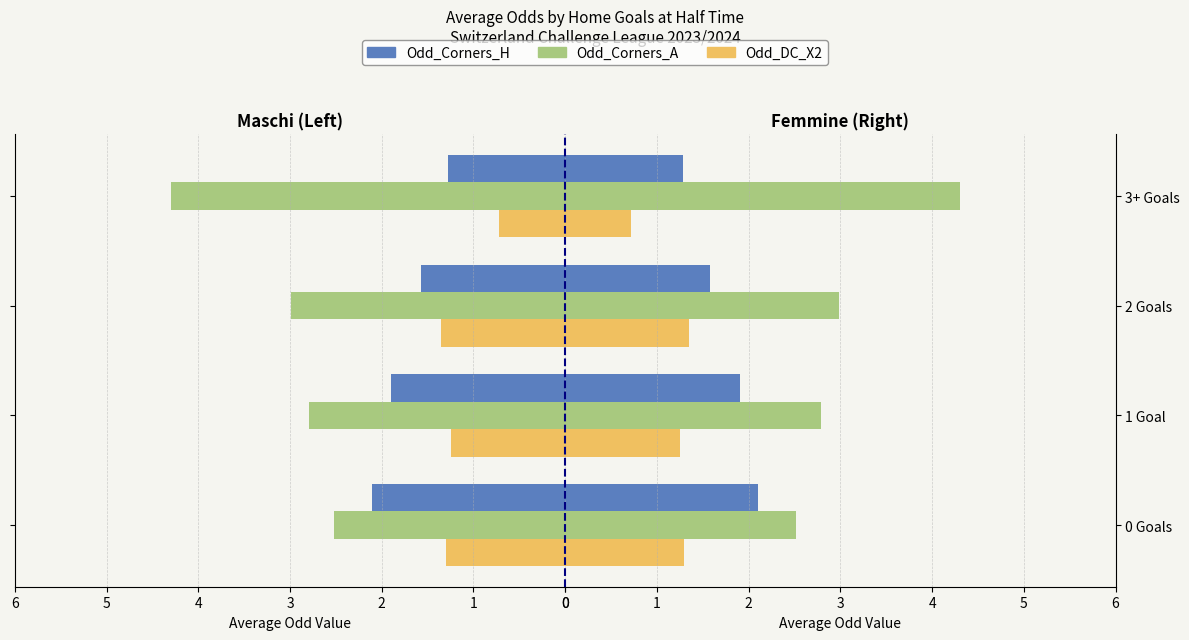

At which category is the sum across all series the highest?

3+ Goals